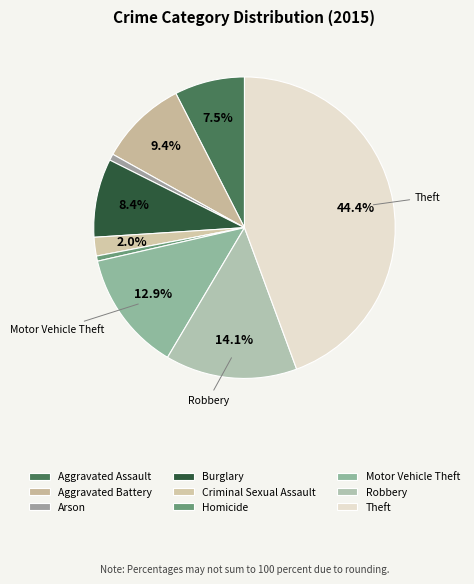

Does any single category account for the majority?

No